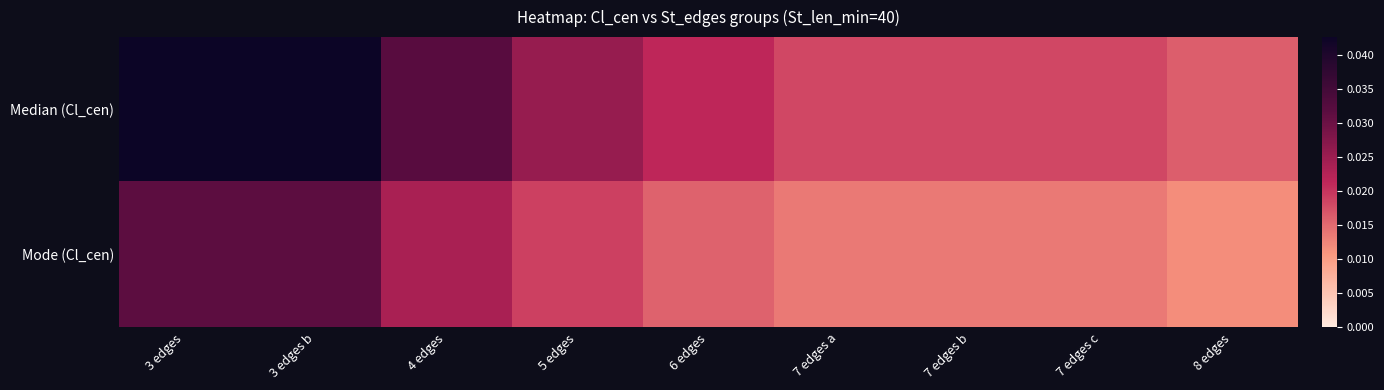

List the series in order of their peak value, lowest first.

Mode (Cl_cen), Median (Cl_cen)